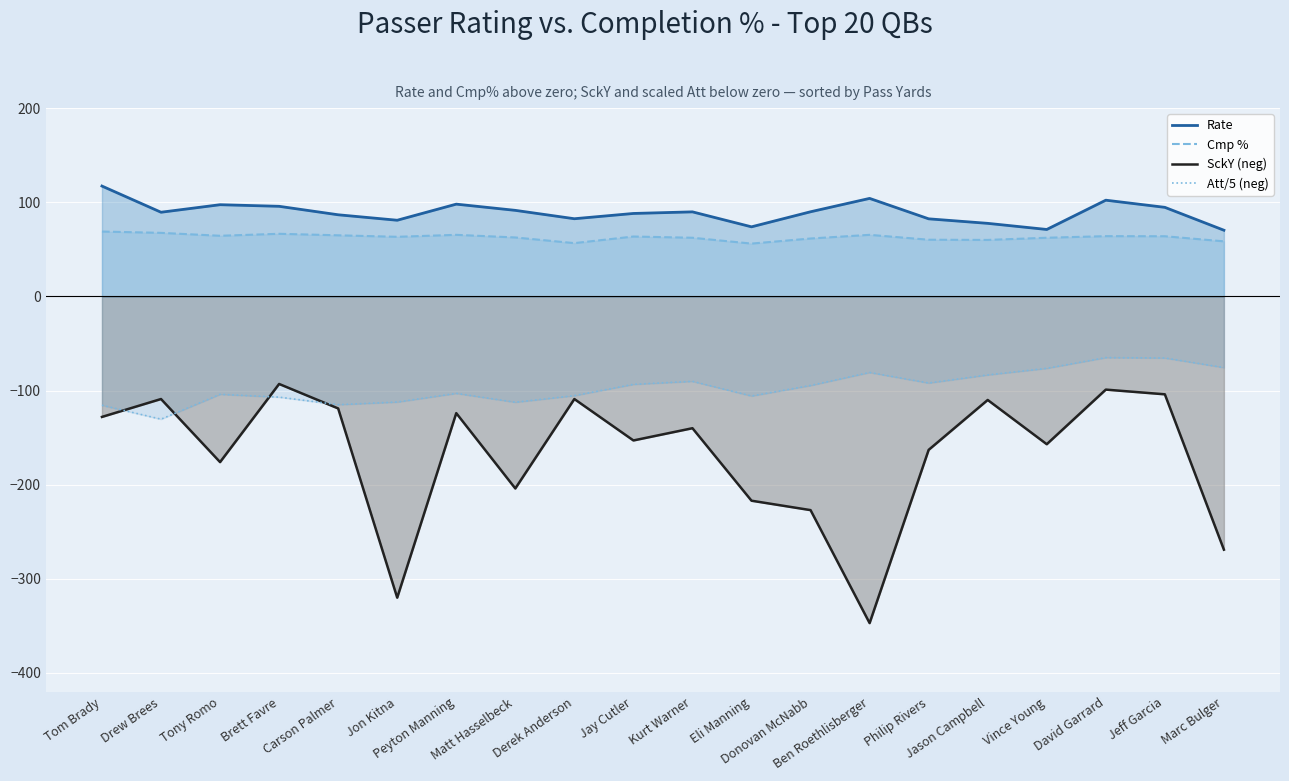

Between Jeff Garcia and Marc Bulger, which is larger?

Jeff Garcia